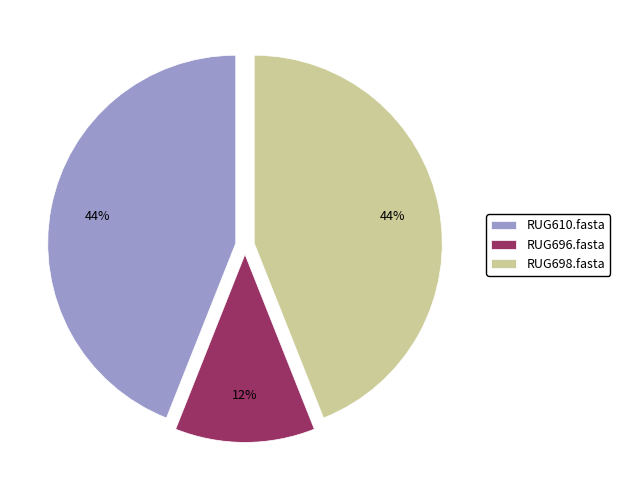

Count the number of slices in the pie.

3